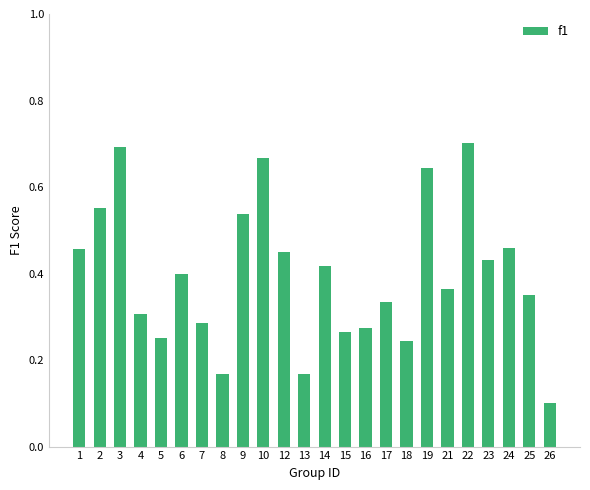

Are the bars horizontal?

No